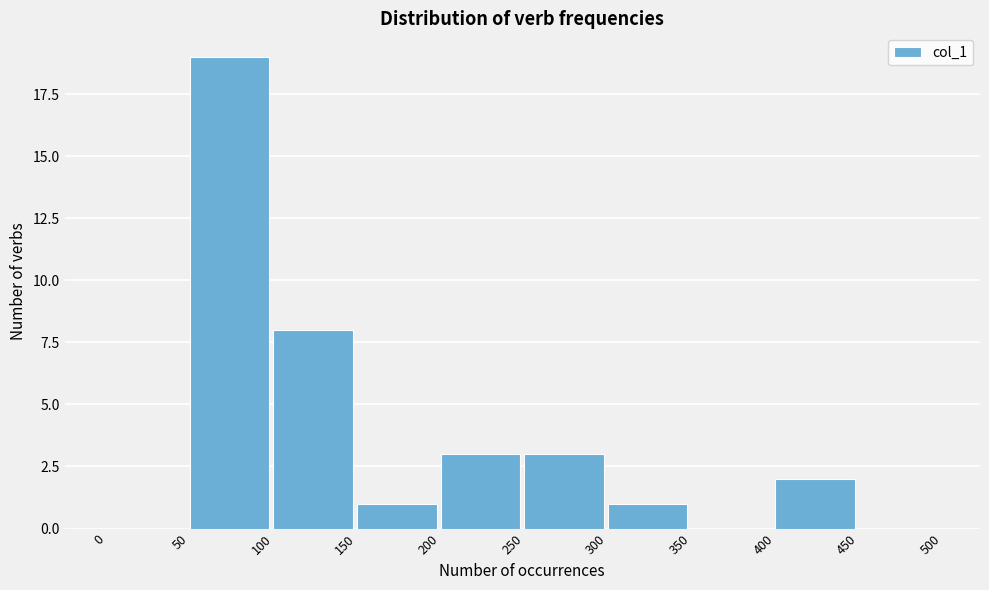

Reading left to right, transcribe this chart: for each bar, give the range it covers on the x-axis and its height. The values are not printed on the chart, so give them approximately, as read against the axis.

0 to 50: 0
50 to 100: 19
100 to 150: 8
150 to 200: 1
200 to 250: 3
250 to 300: 3
300 to 350: 1
350 to 400: 0
400 to 450: 2
450 to 500: 0